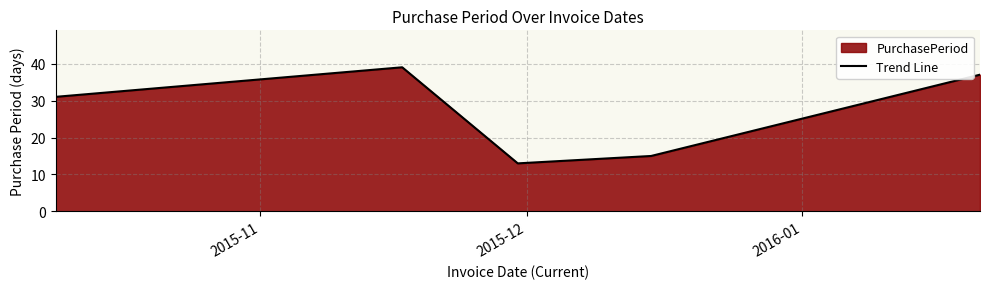

How many interior local peaks (higher than both neighbors) does the data have?

1